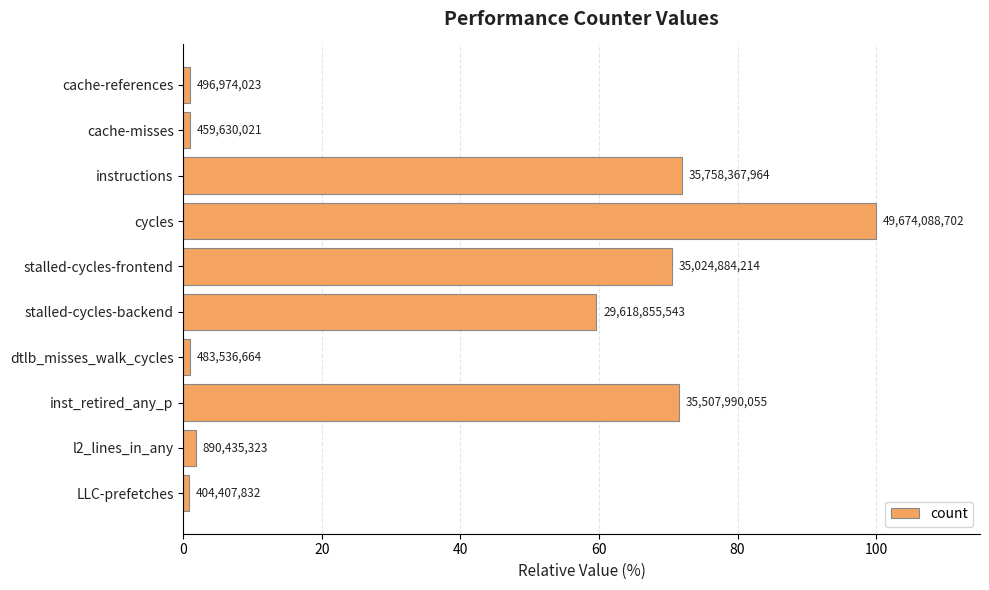

How many bars are there in total?

10